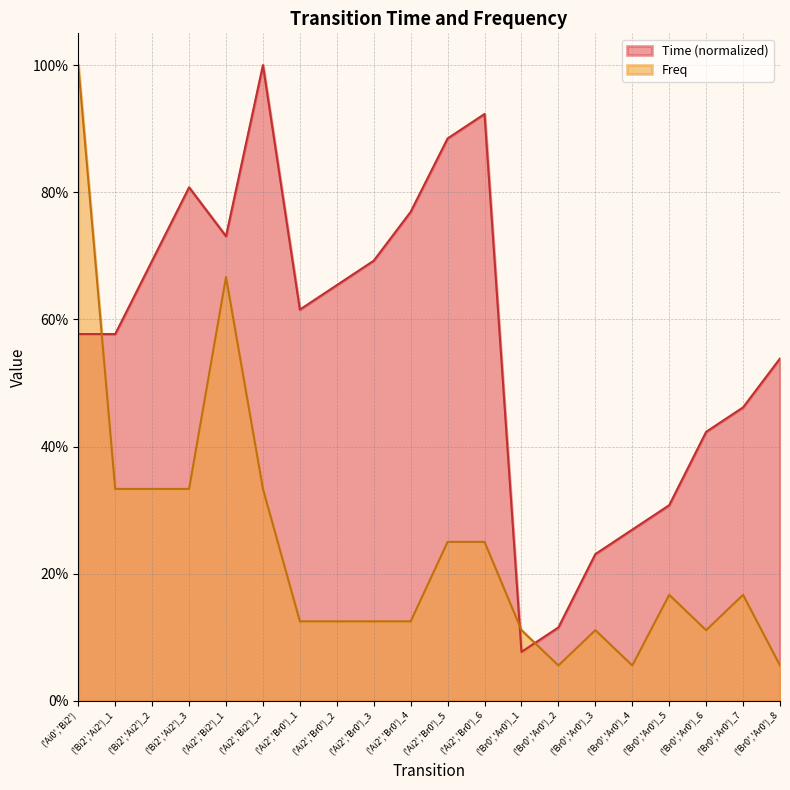

Rank the series by their maximum value, from lowest to highest.

Time, Freq